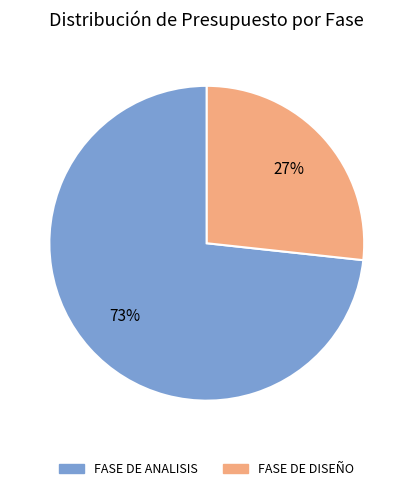

True or false: FASE DE DISEÑO accounts for 36% of the total.

False